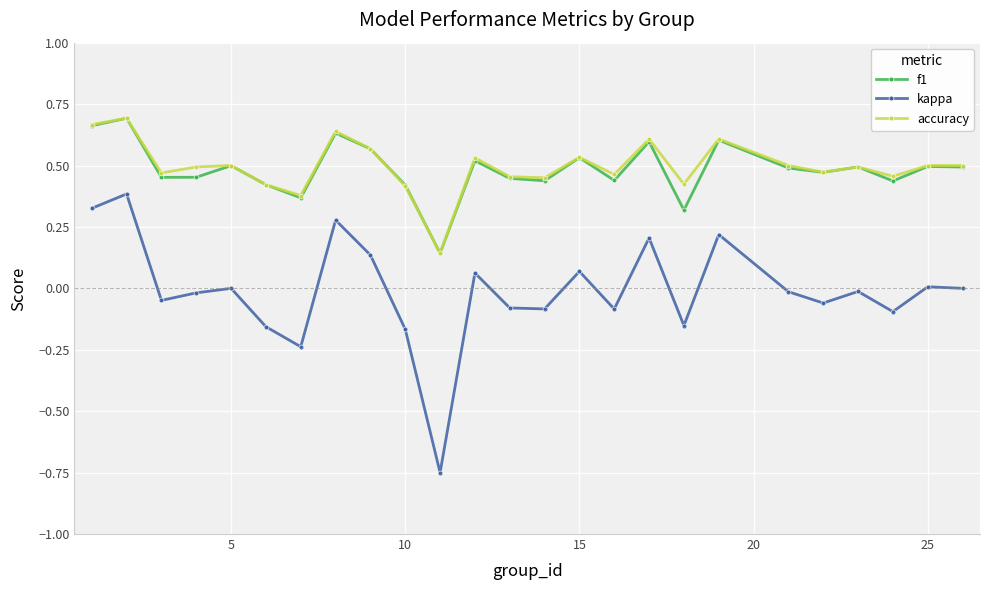

True or false: kappa and f1 cross at least once.

False